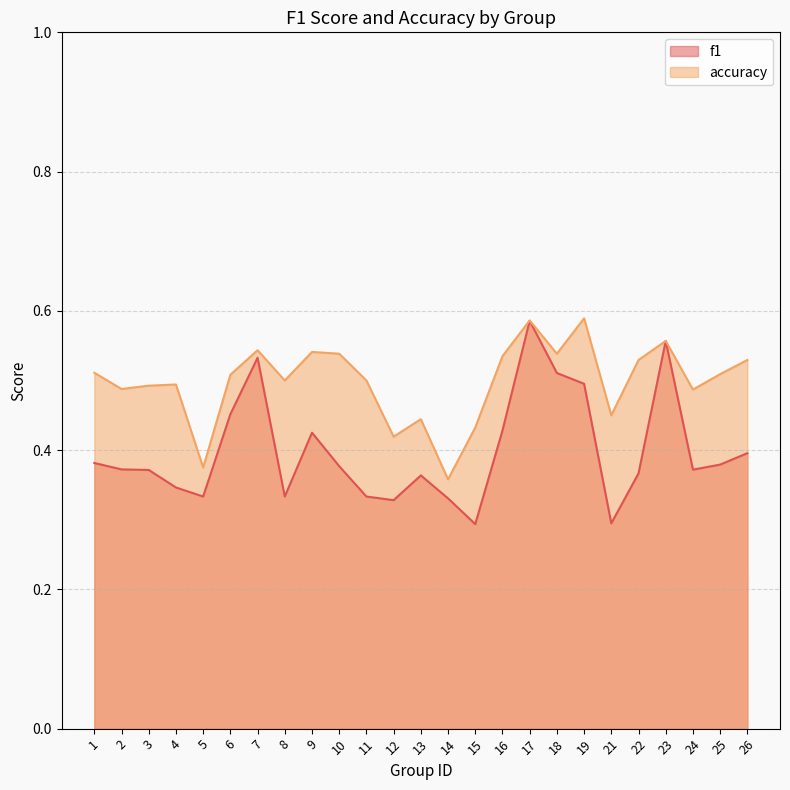

At which category does f1 reach its first local peak?

7